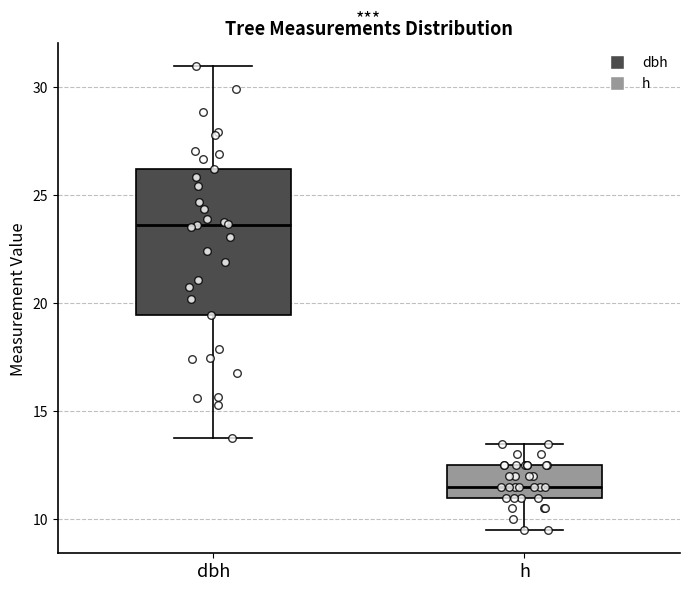

Reading left to right, transcribe this box plot: for each box, give where its median line is, the range the box spans, and where its two whiskers end, as read against the y-axis. The values are not printed on the chart, so give them approximately, as read against the axis.

dbh: median 23.5, box 19.5 to 26.0, whiskers 14.0 to 31.0
h: median 11.5, box 11.0 to 12.5, whiskers 9.5 to 13.5